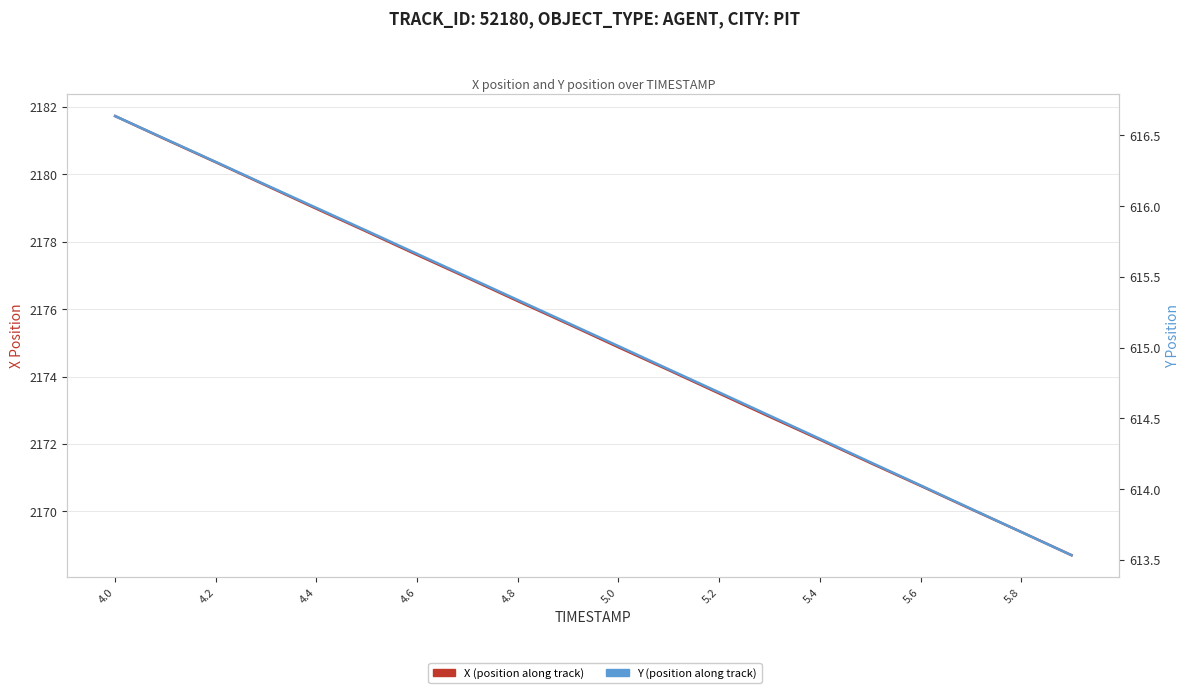

What is the label of the 2nd point from the left?

4.2